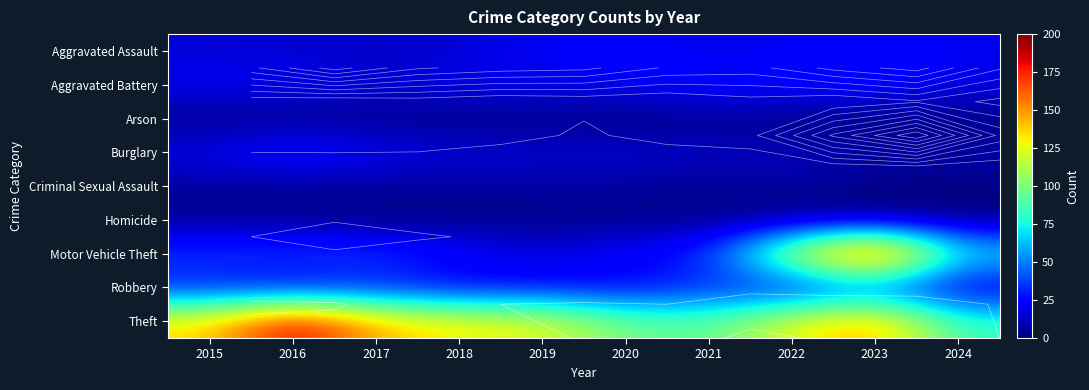

What is the difference between the Arson values at 2021 and 2019?

1